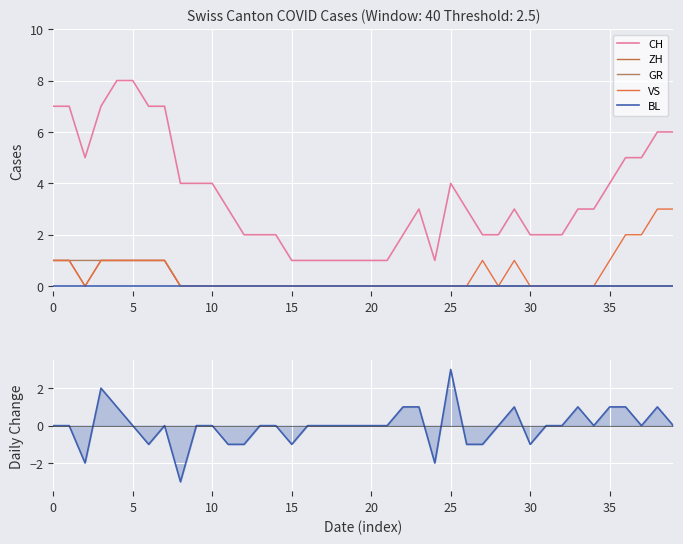

Between 27 and 30, which series saw the biggest shift?

VS